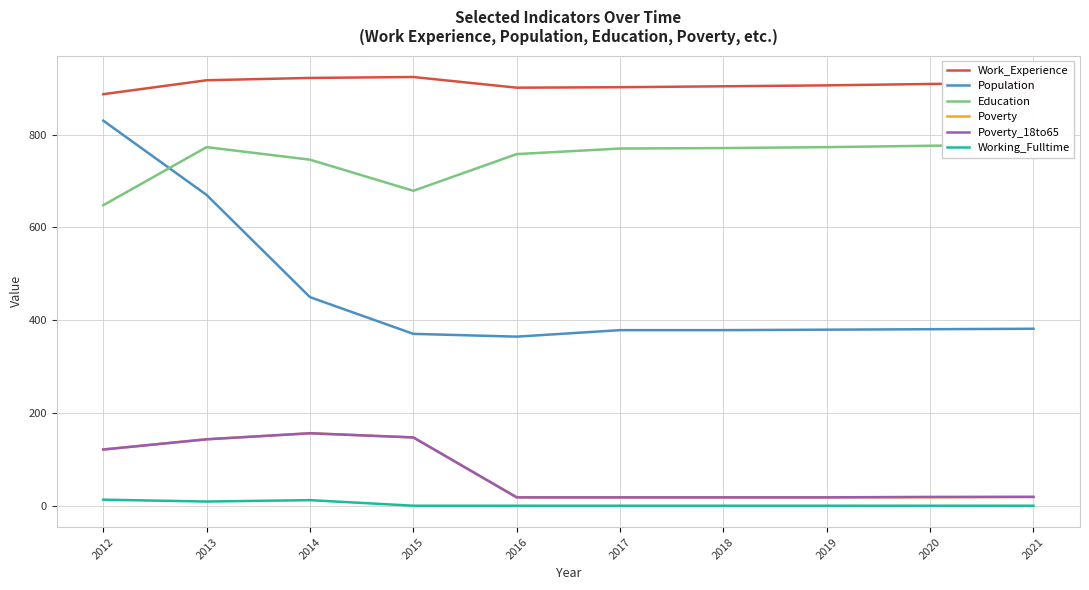

What is the spread (max minus min) of values at 2021?

910